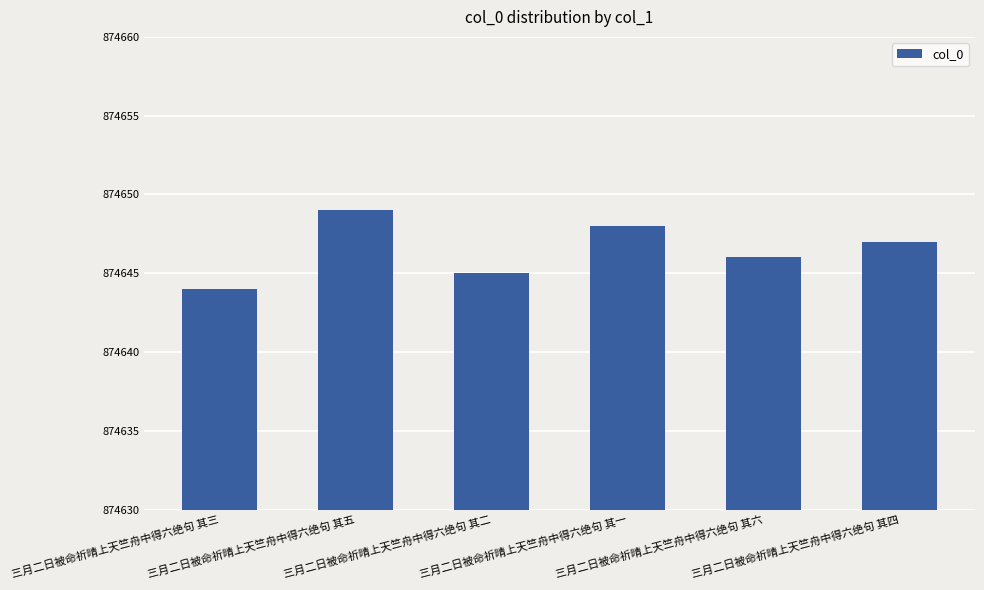

List the labels in order of value, smallest first.

三月二日被命祈晴上天竺舟中得六绝句 其三, 三月二日被命祈晴上天竺舟中得六绝句 其二, 三月二日被命祈晴上天竺舟中得六绝句 其六, 三月二日被命祈晴上天竺舟中得六绝句 其四, 三月二日被命祈晴上天竺舟中得六绝句 其一, 三月二日被命祈晴上天竺舟中得六绝句 其五